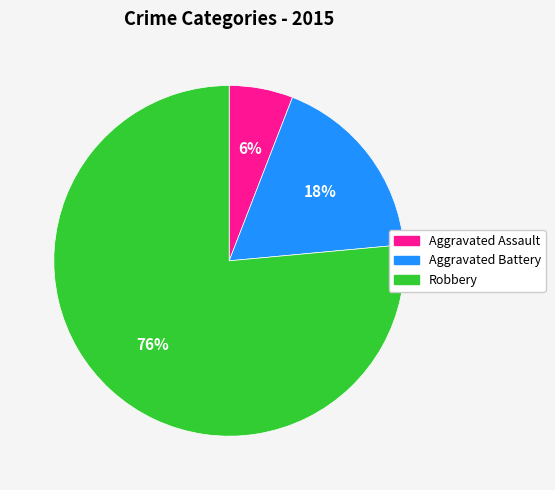

The Aggravated Battery slice represents 18% of the pie. True or false?

True